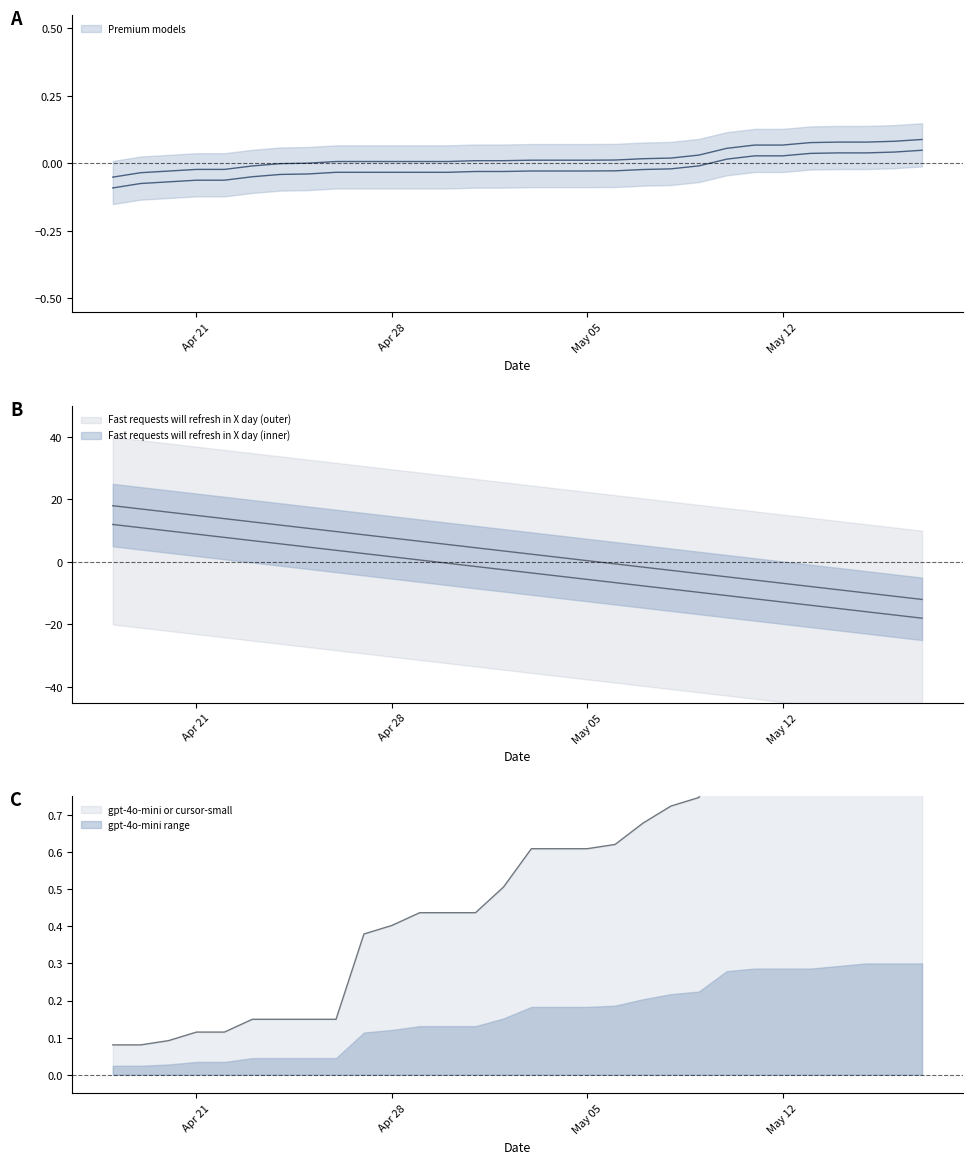

Reading right to left, what are all the values shown in this chart?

Premium models: 0.1	0.1	0.1	0.1	0.1	0.1	0.1	0.1	0.0	0.0	0.0	0.0	0.0	0.0	0.0	0.0	0.0	0.0	0.0	0.0	0.0	0.0	0.0	-0.0	-0.0	-0.0	-0.0	-0.0	-0.0	-0.1
Fast requests will refresh in X day: -12.0	-11.0	-9.9	-8.9	-7.9	-6.8	-5.8	-4.8	-3.7	-2.7	-1.7	-0.6	0.4	1.4	2.5	3.5	4.6	5.6	6.6	7.7	8.7	9.7	10.8	11.8	12.8	13.9	14.9	15.9	17.0	18.0
gpt-4o-mini or cursor-small: 1.0	1.0	1.0	1.0	1.0	1.0	1.0	0.9	0.7	0.7	0.7	0.6	0.6	0.6	0.6	0.5	0.4	0.4	0.4	0.4	0.4	0.1	0.1	0.1	0.1	0.1	0.1	0.1	0.1	0.1